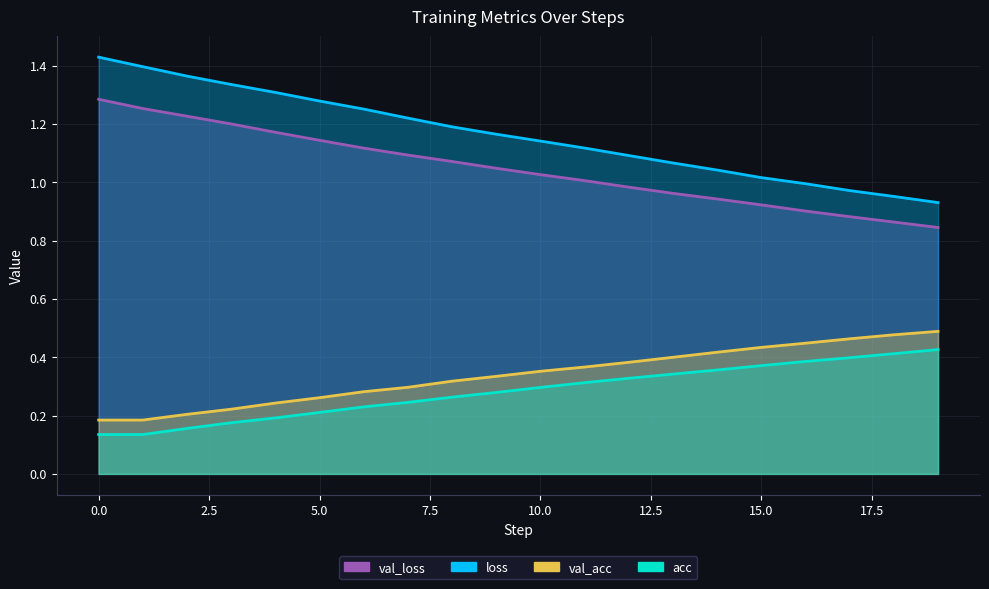

Between 14 and 19, which series saw the biggest shift?

loss